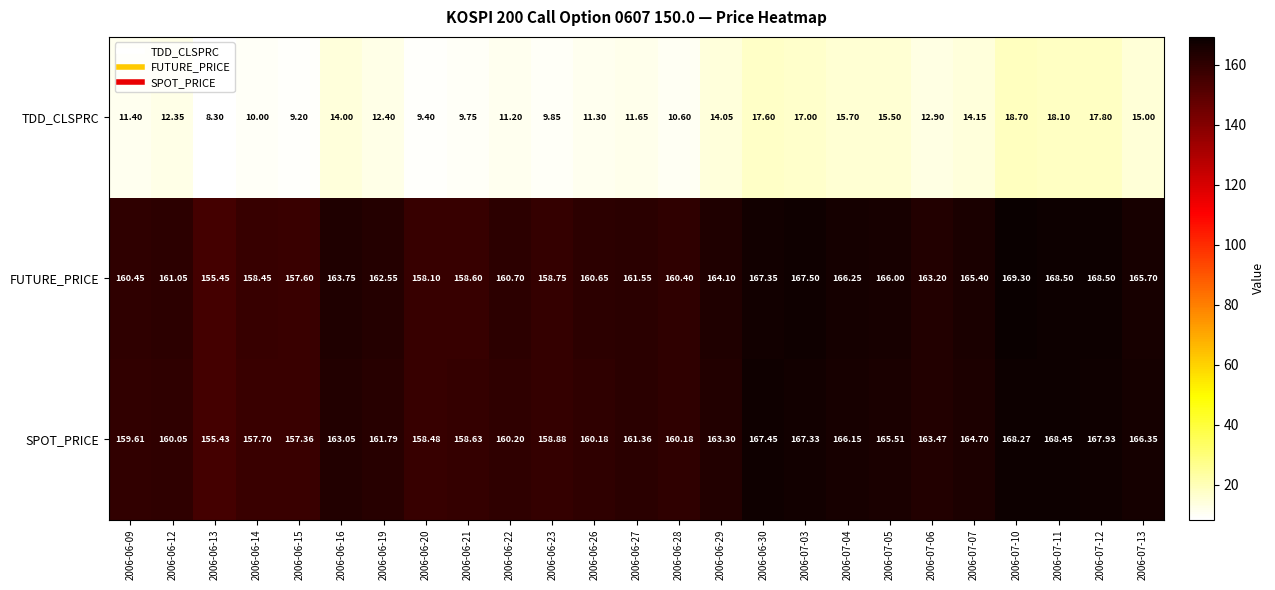

Rank the series by their maximum value, from lowest to highest.

TDD_CLSPRC, SPOT_PRICE, FUTURE_PRICE